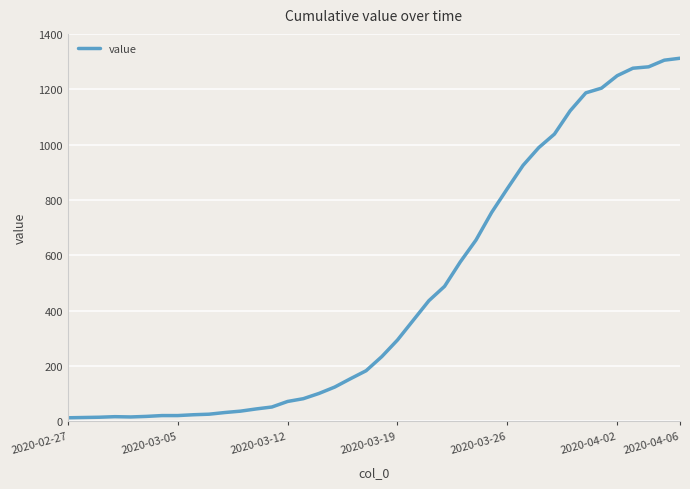

What is the difference between the maximum and minimum values?

1299